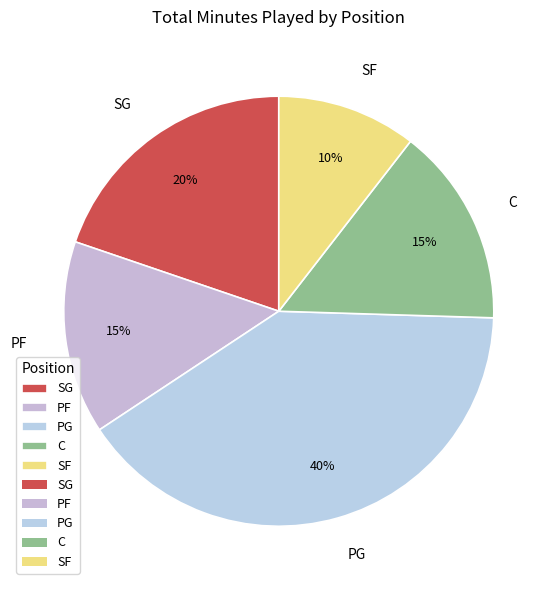

To the nearest percent, what is the difference between the SG and PF slice percentages?

5%